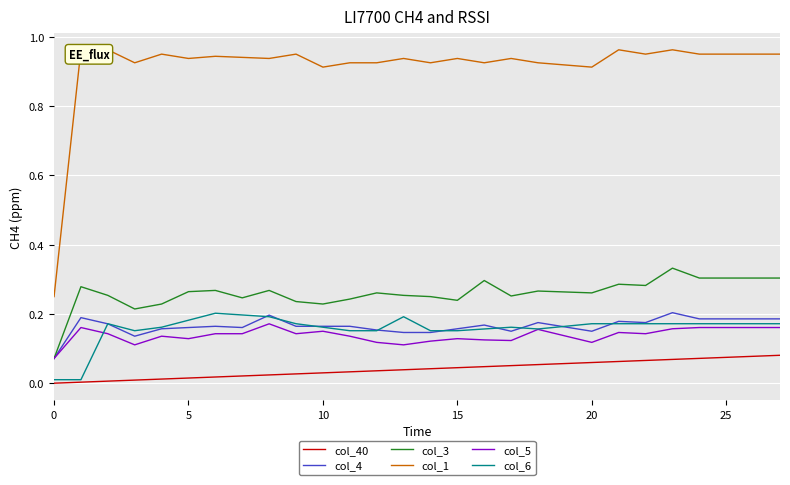

What is the label of the 8th point from the right?

20